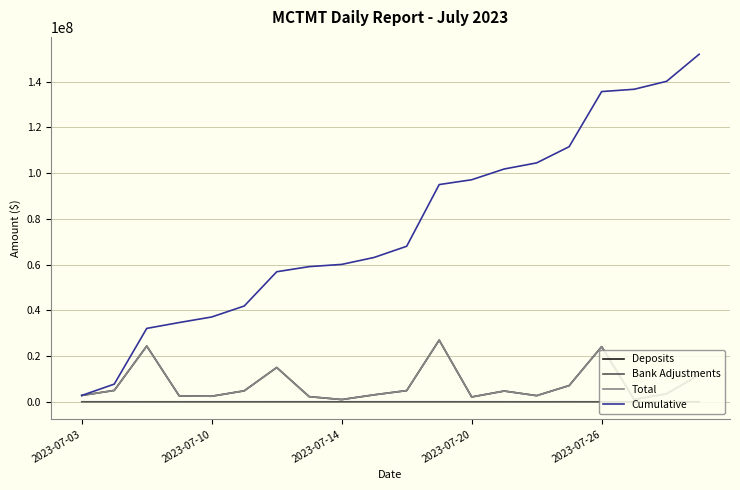

Which series has the largest total across all categories?

Cumulative